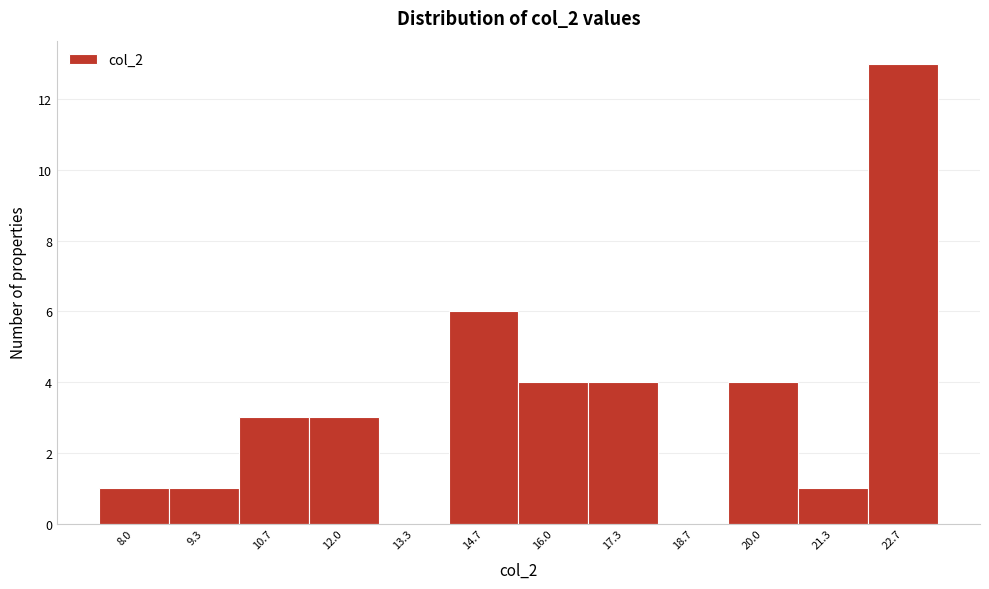

Reading left to right, transcribe all the data shown in this chart.

8.0=1	9.3=1	10.7=3	12.0=3	13.3=0	14.7=6	16.0=4	17.3=4	18.7=0	20.0=4	21.3=1	22.7=13